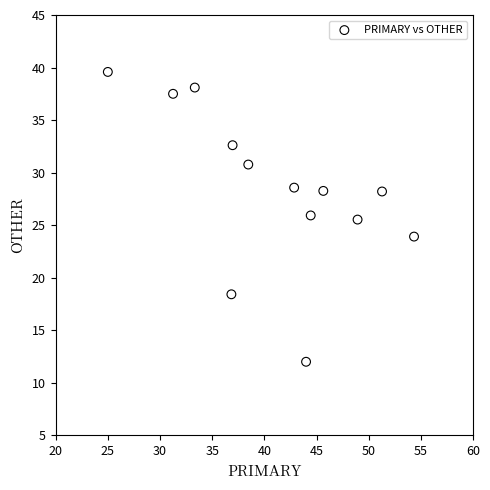

What is the range of Y values (max minus min)?

27.6